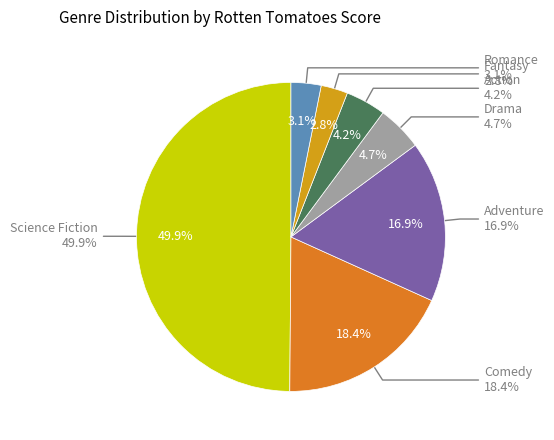

To the nearest percent, what is the average slice percentage?

14%